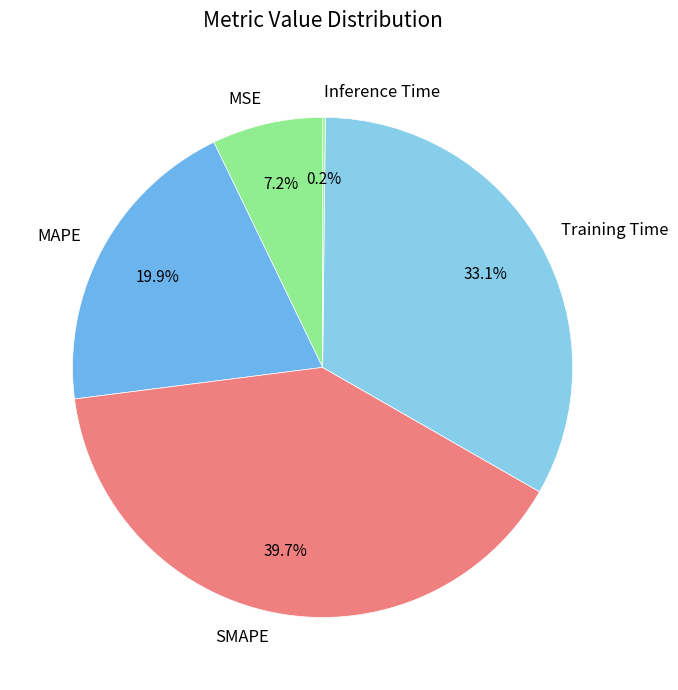

True or false: MSE accounts for 7% of the total.

True